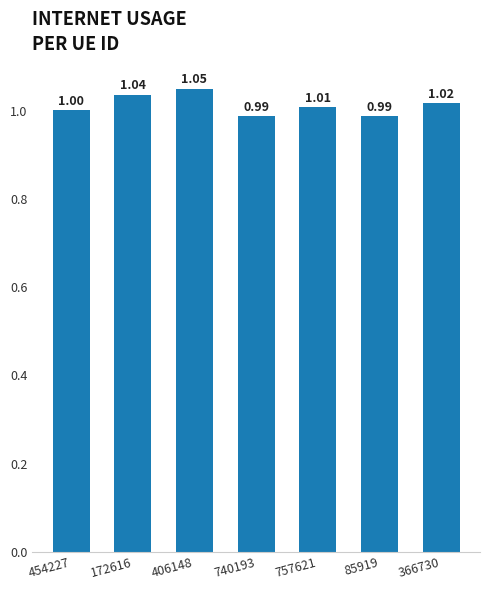

What is the ratio of the value at 740193 to the value at 454227?

1.0